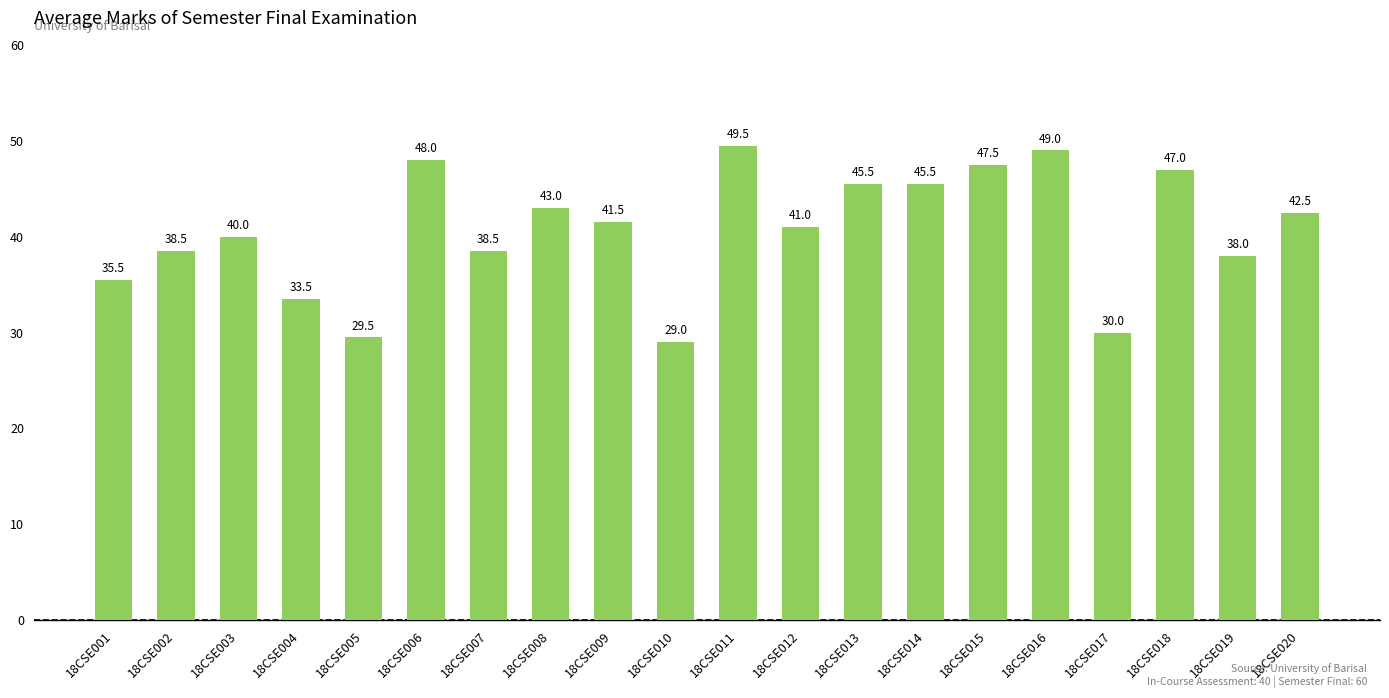

Are the bars horizontal?

No